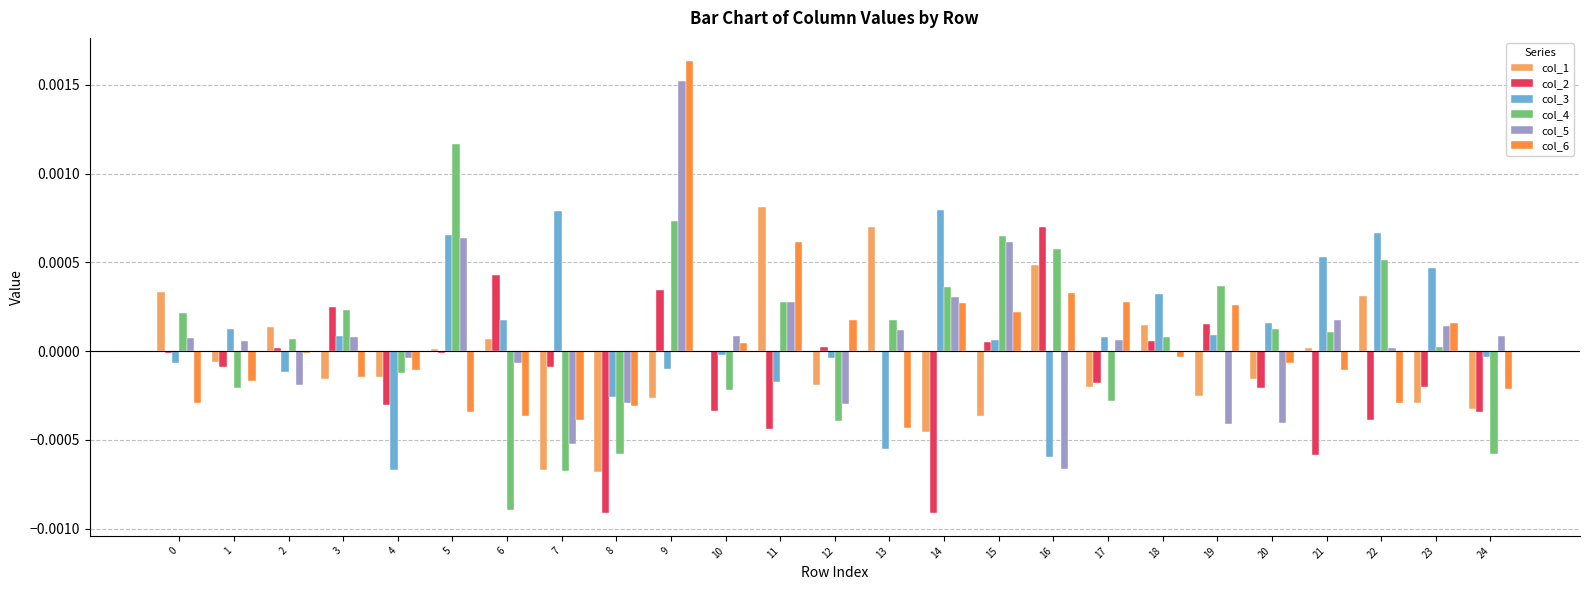

The col_4 series shows -0.0 at 12. True or false?

True